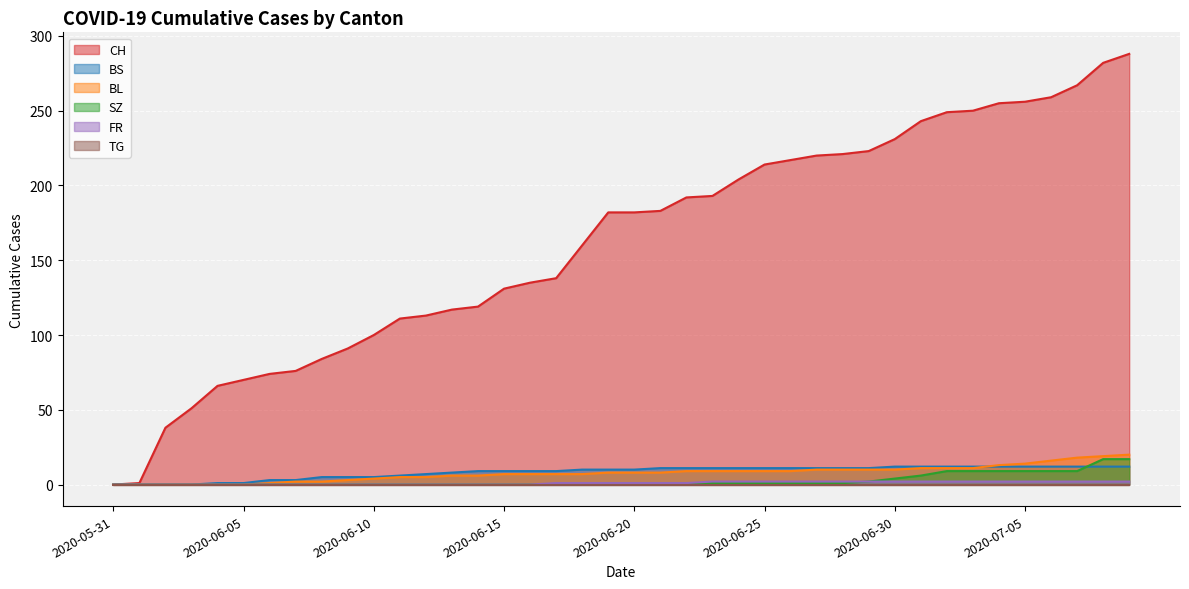

Where does the CH series first go above 182?

2020-06-21